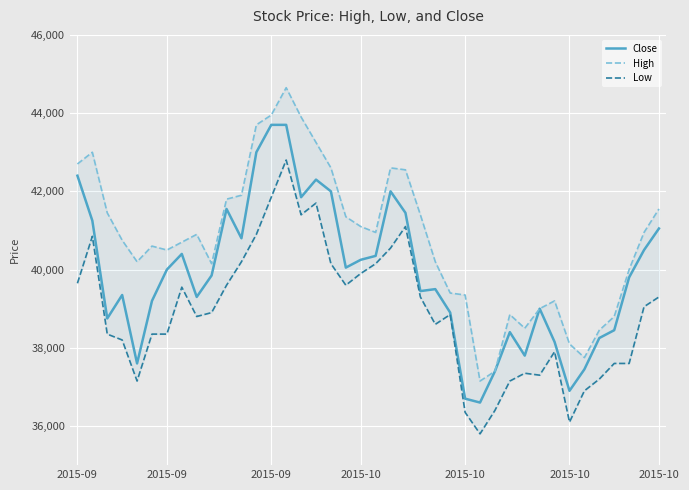

Is this an area chart (filled region under the line)?

No